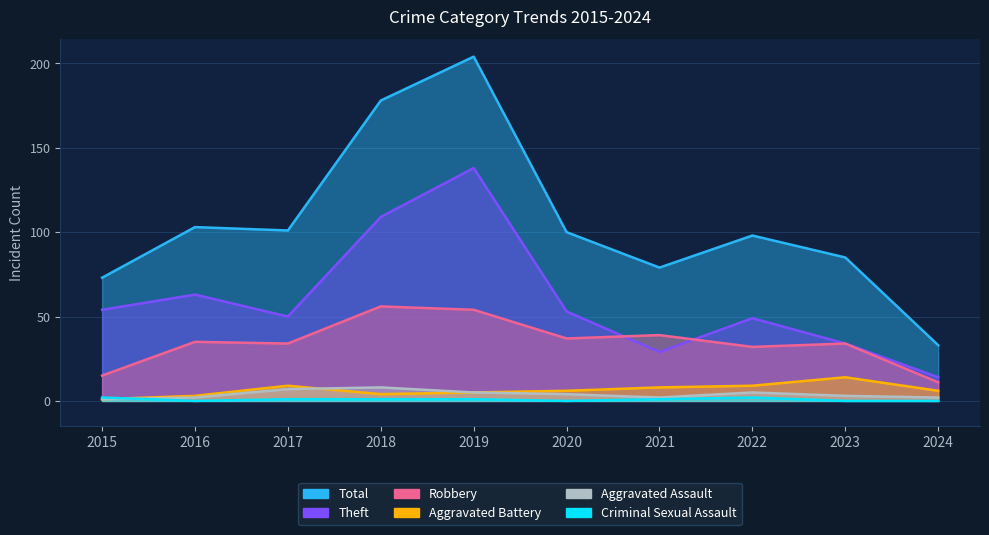

True or false: Aggravated Battery and Robbery cross at least once.

False